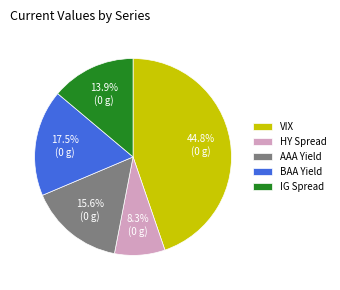

What is the smallest slice in the pie chart?

HY Spread